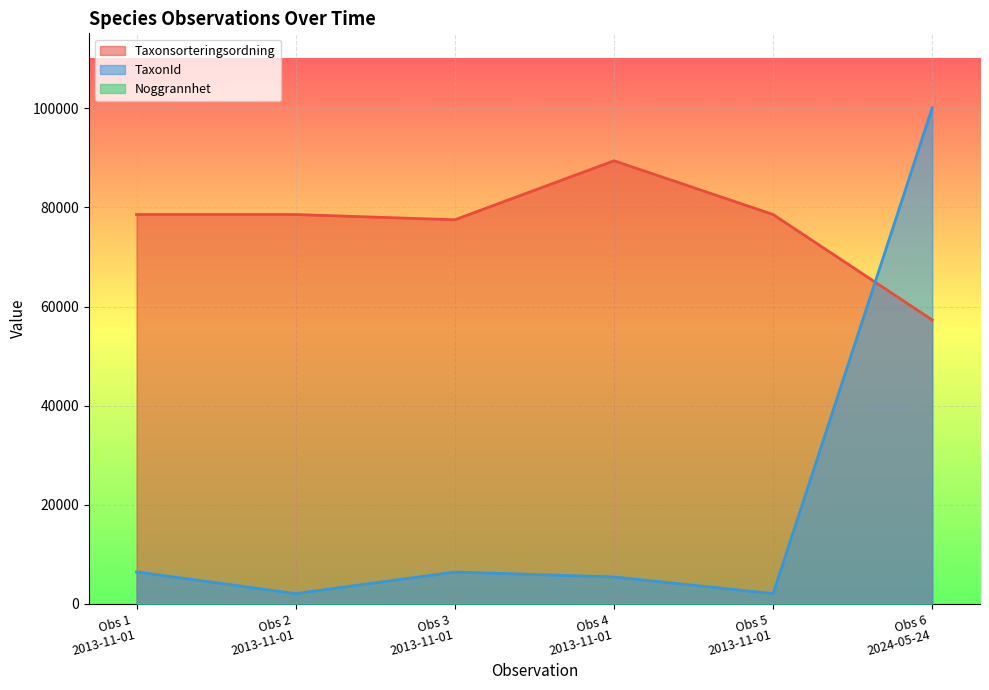

What is the difference between the second highest and second lowest values in the TaxonId series?

4377